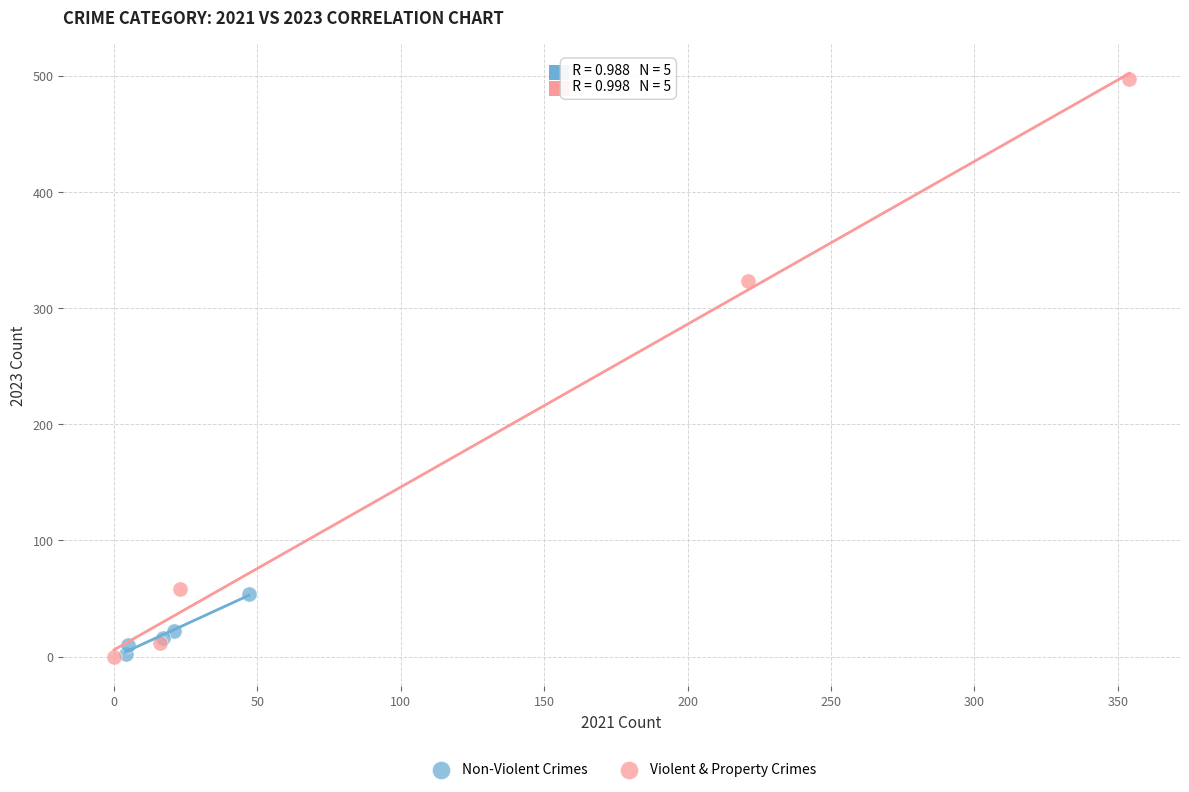

Which series reaches the maximum Y coordinate?

Violent & Property Crimes